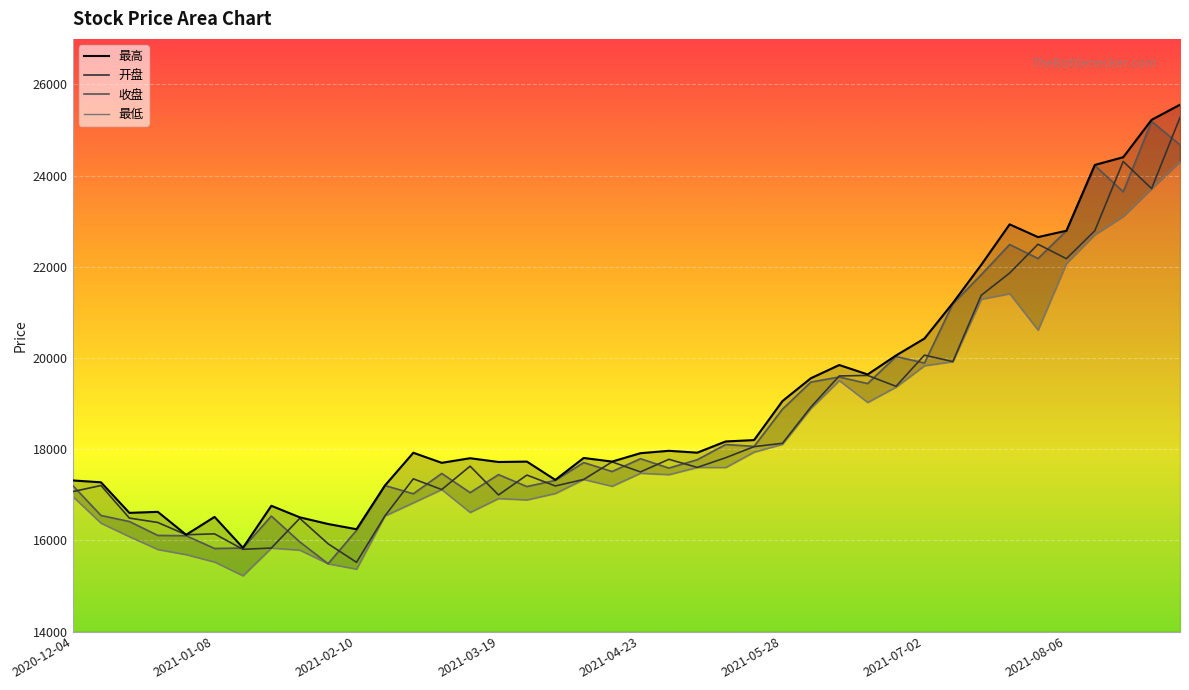

Between 23 and 28, which series saw the biggest shift?

开盘